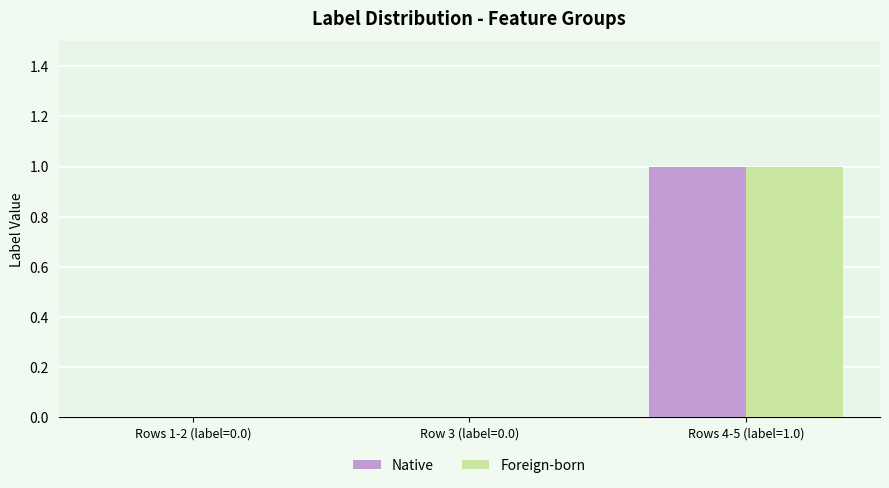

At which category does the chart reach its peak across all series?

Rows 4-5 (label=1.0)